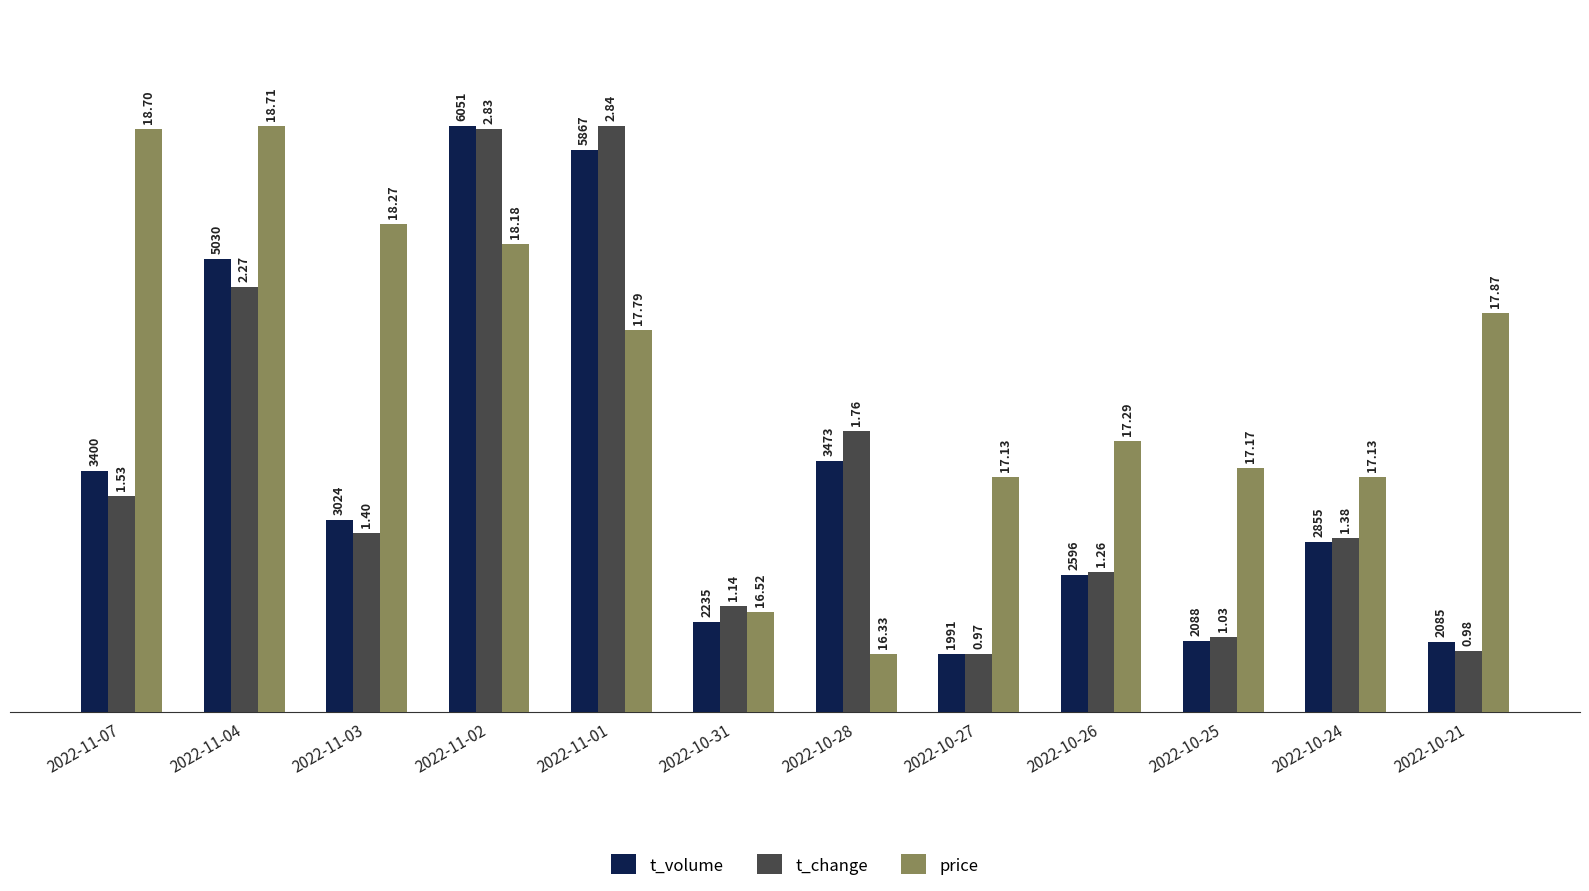

Which label corresponds to the largest value in the chart?

2022-11-02